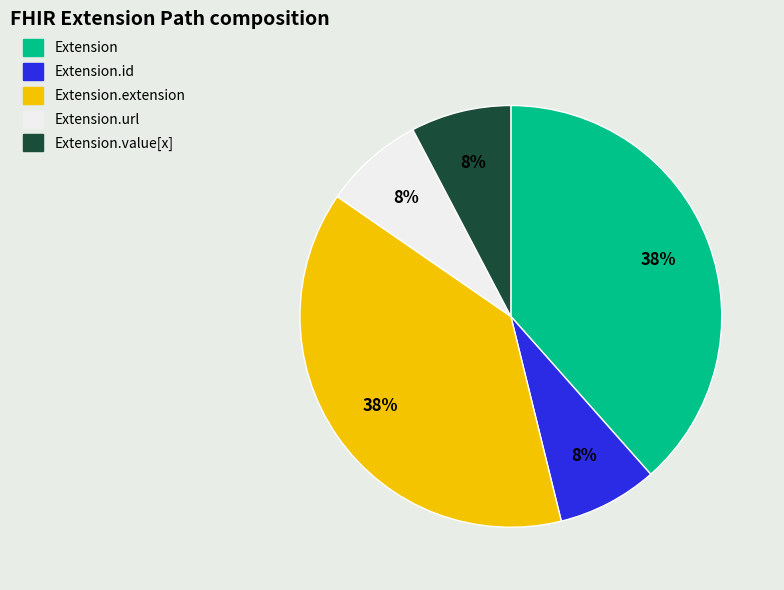

To the nearest percent, what is the average slice percentage?

20%